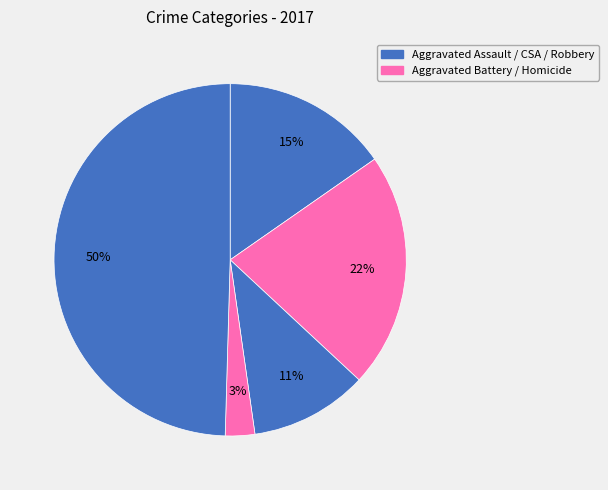

How many slices are in this pie chart?

5